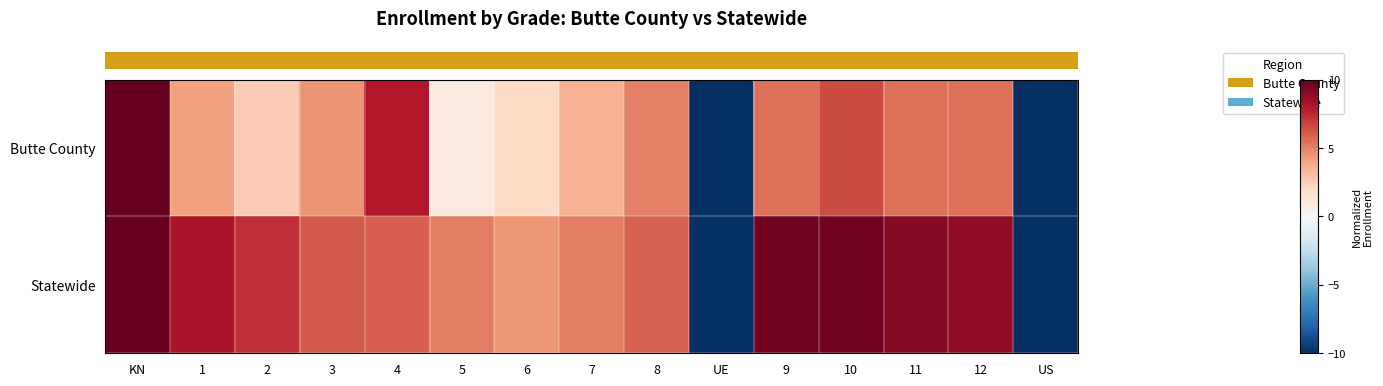

Rank the series by their average value, from lowest to highest.

row_0, row_1